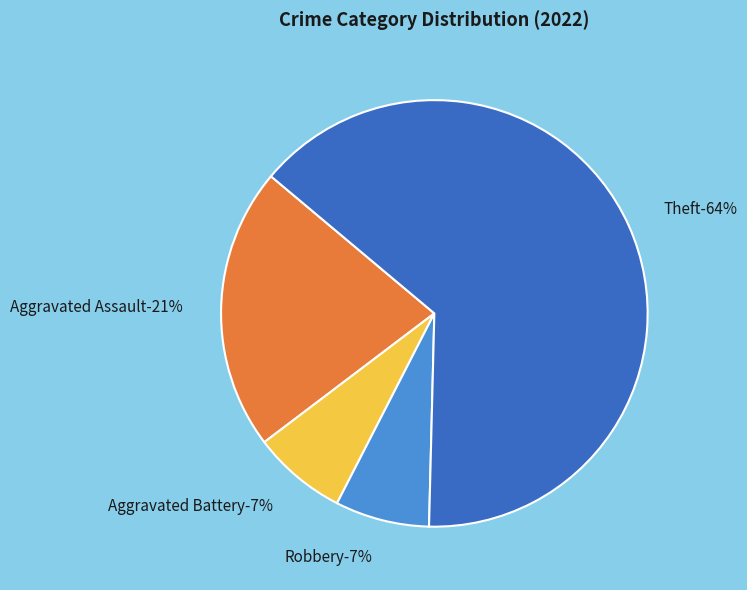

Do Aggravated Battery and Theft together represent more than half of the pie?

Yes